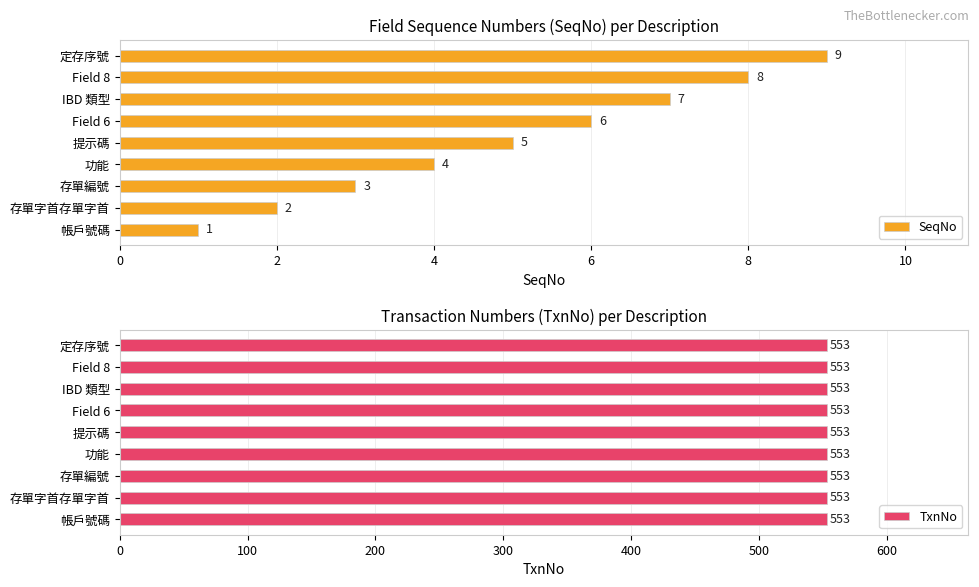

The value of SeqNo at Field 8 is 4.3. True or false?

False